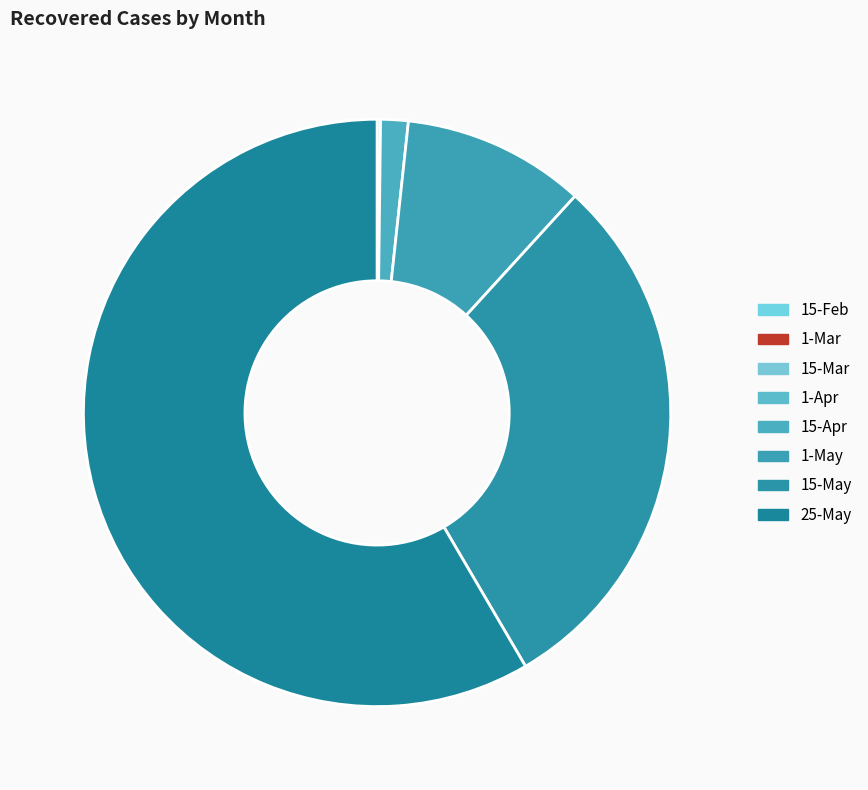

What is the total percentage of 15-Feb and 15-May?

29.8%